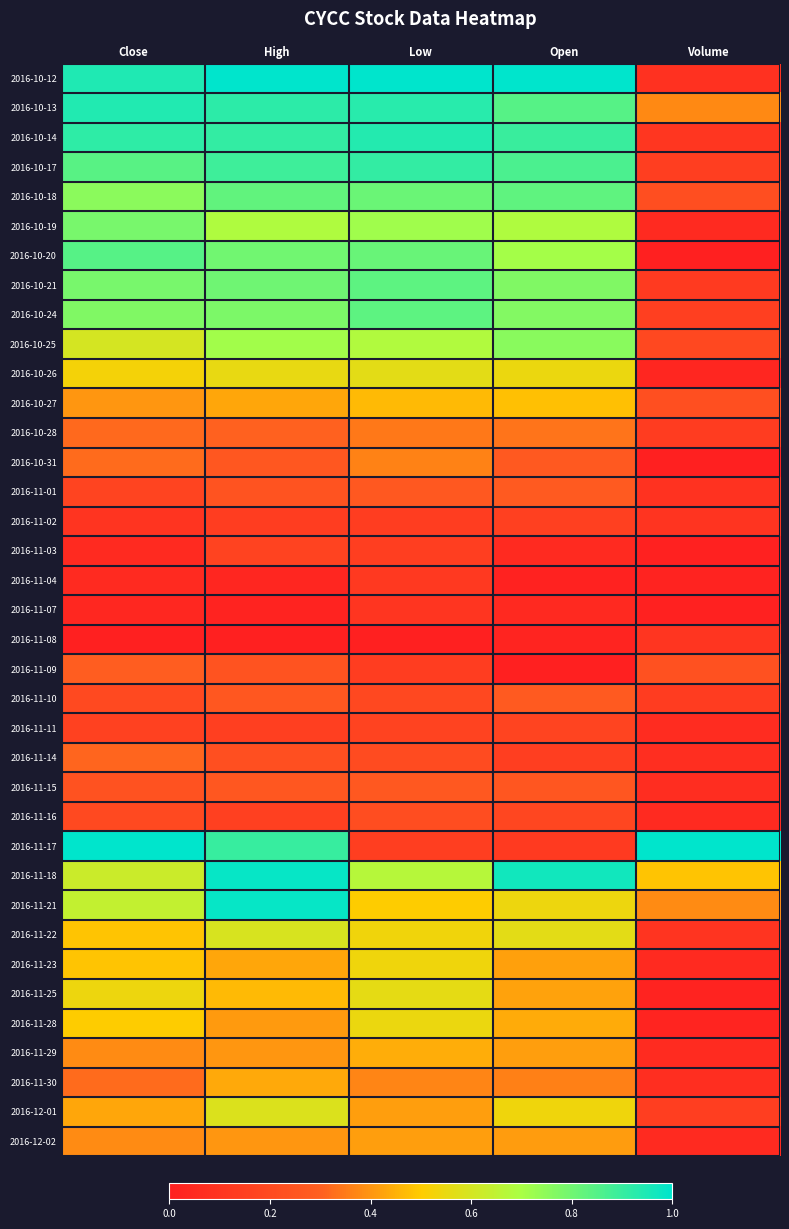

At which category does the chart reach its peak across all series?

High